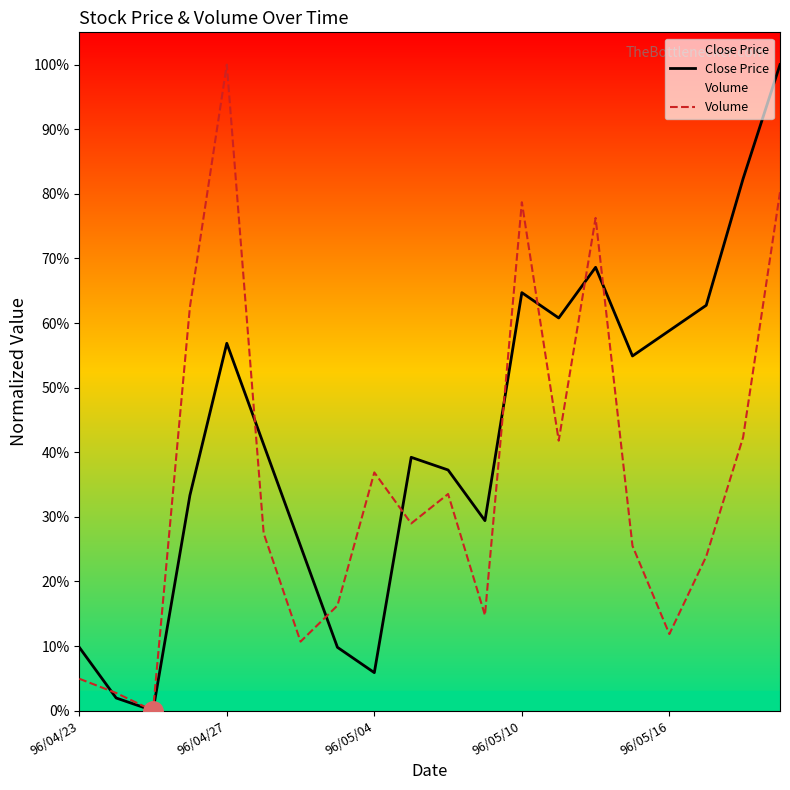

Does the chart have visible grid lines?

No